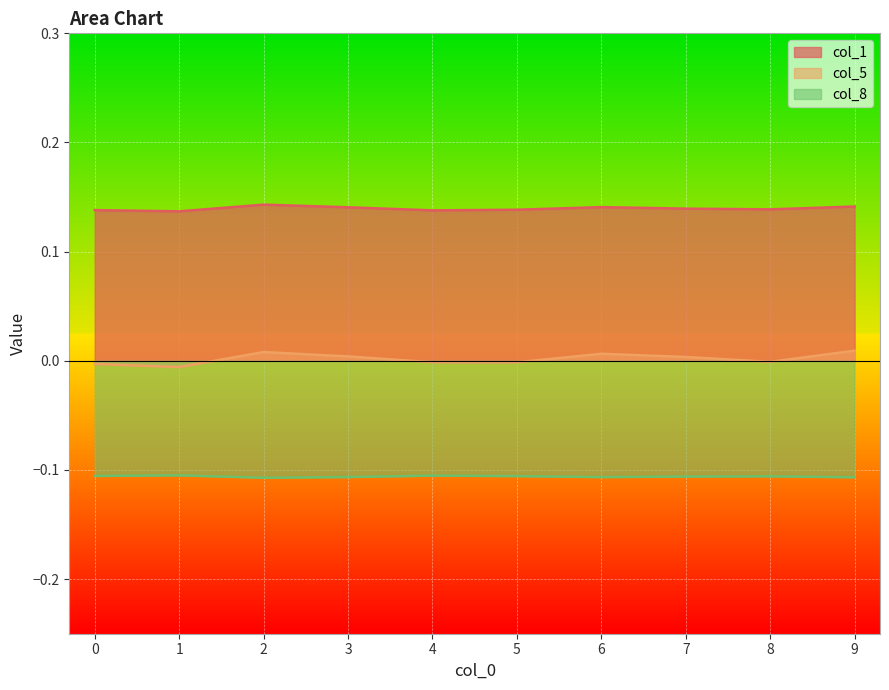

At which category does col_8 reach its first local valley?

2